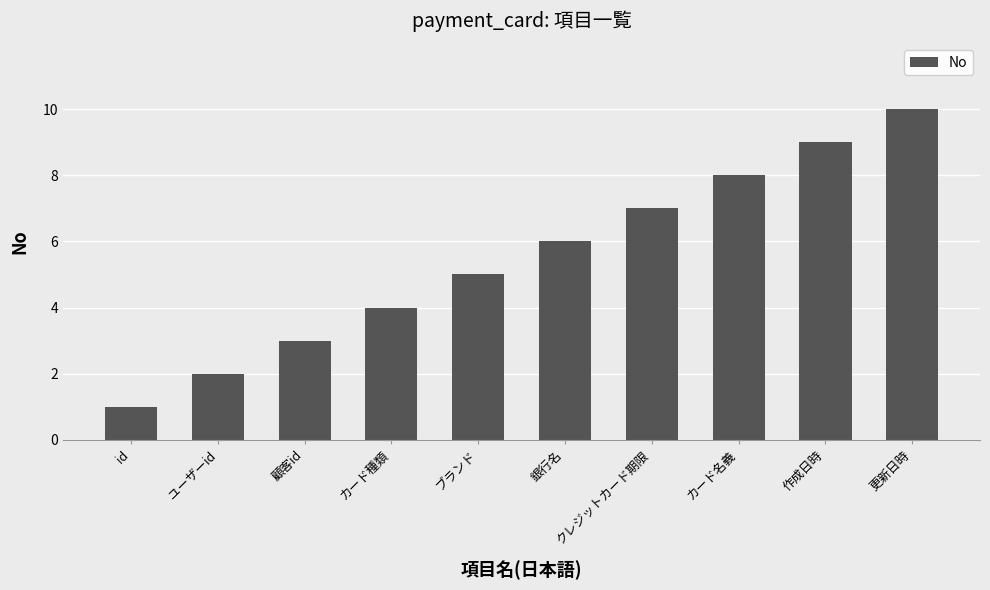

Reading right to left, list all the values displayed in this chart.

10	9	8	7	6	5	4	3	2	1